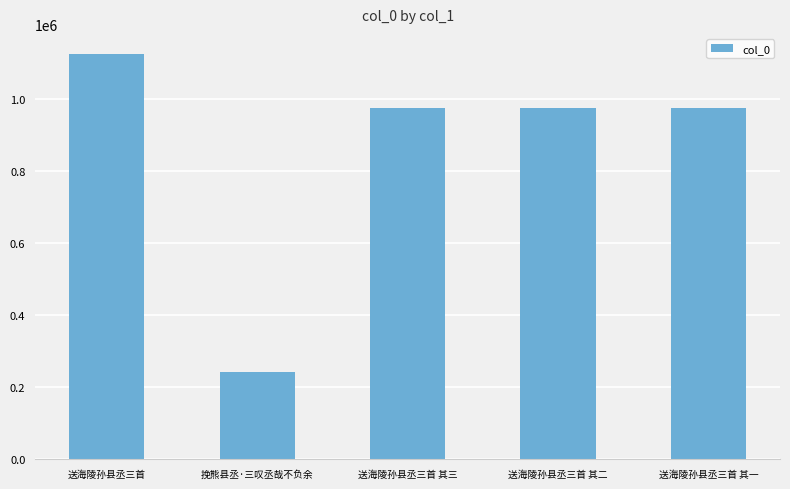

Which label corresponds to the smallest value in the chart?

挽熊县丞·三叹丞哉不负余